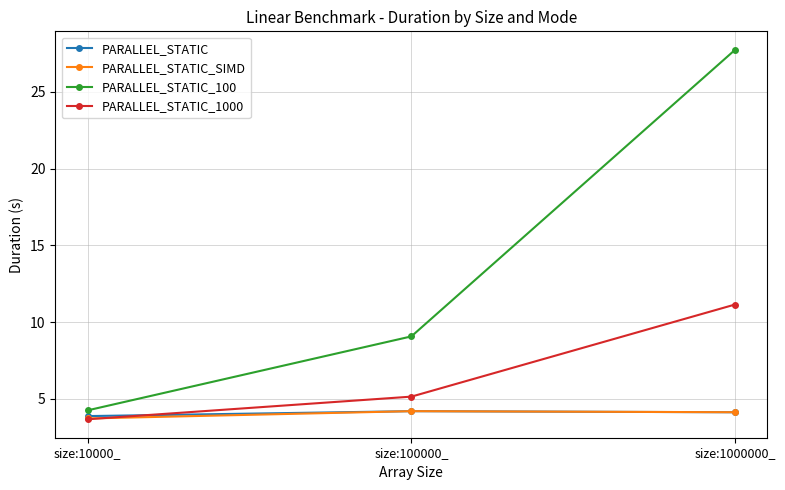

What is the spread (max minus min) of values at size:1000000_?

23.6